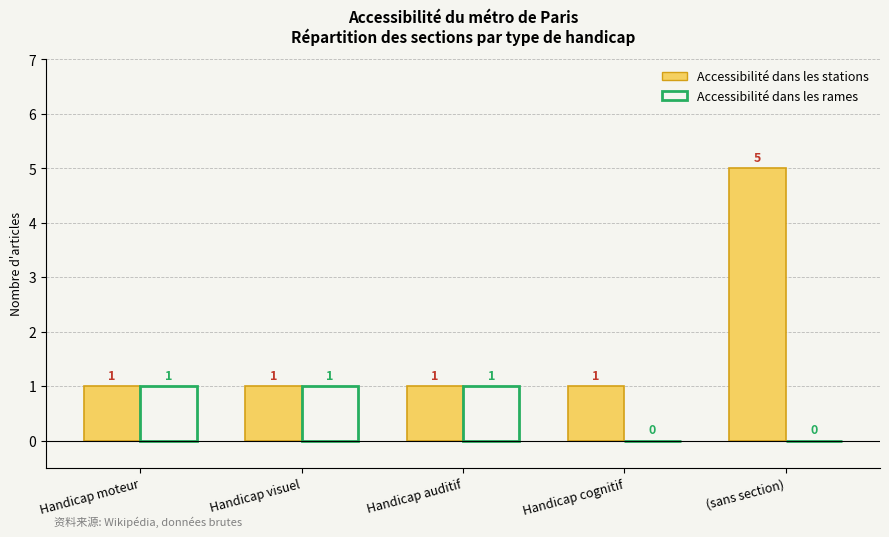

At which category is the sum across all series the highest?

(sans section)